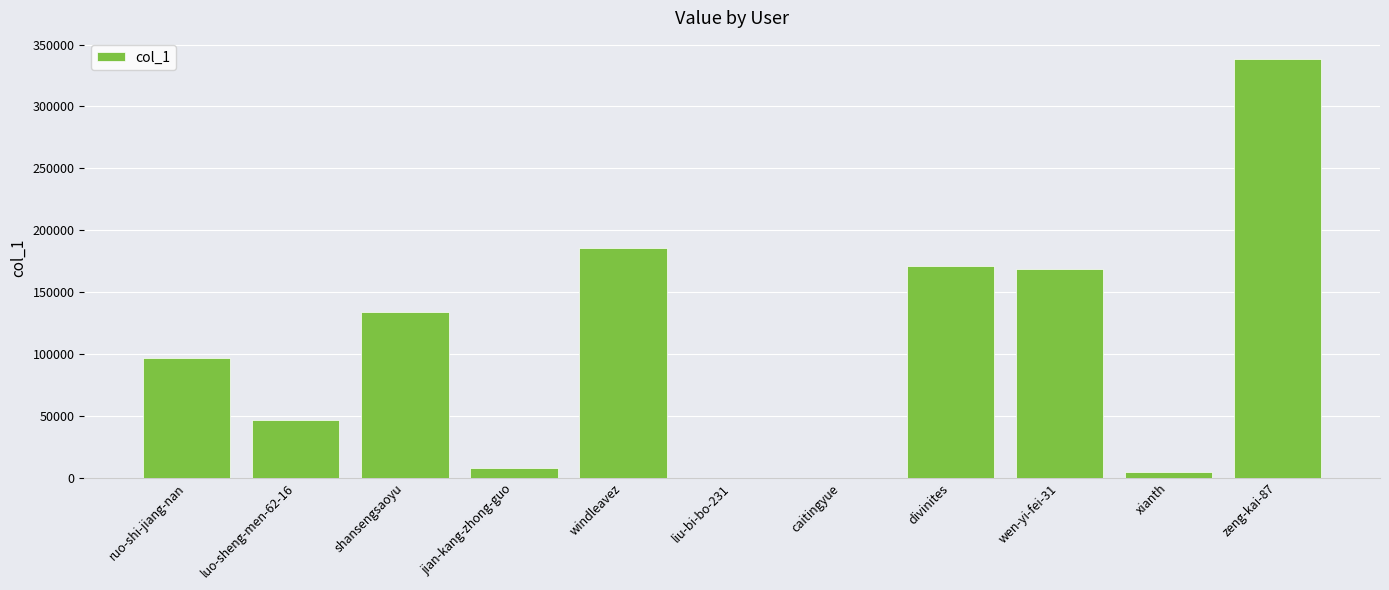

What is the sum of all values?

1153268